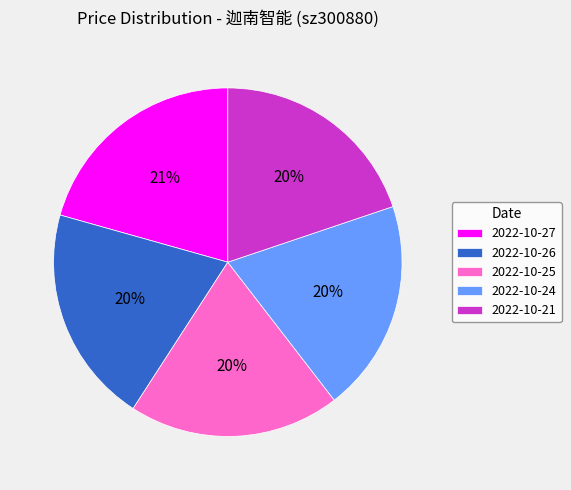

What percentage is the 2022-10-26 slice, to the nearest percent?

20%